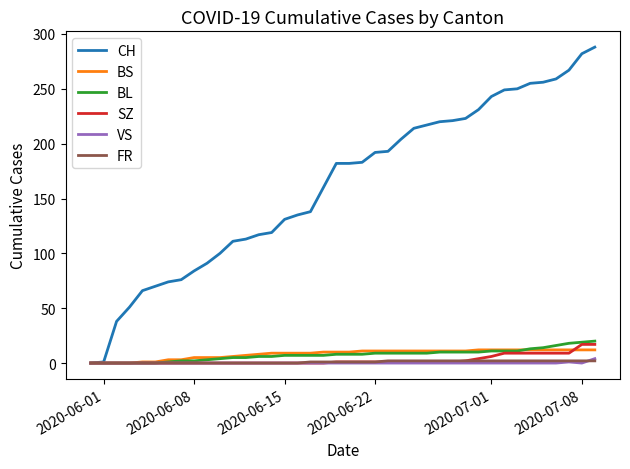

Which series has the largest total across all categories?

CH